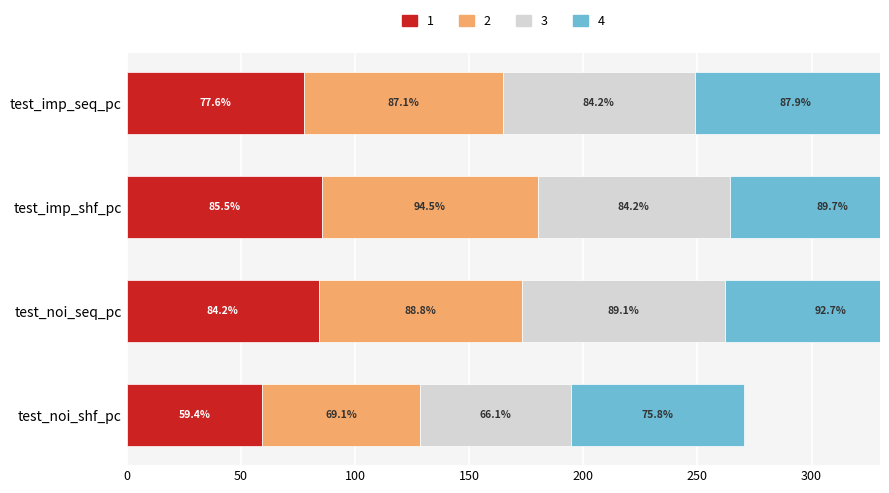

Reading right to left, what are all the values shown in this chart?

1: 59.4	84.2	85.5	77.6
2: 69.1	88.8	94.5	87.1
3: 66.1	89.1	84.2	84.2
4: 75.8	92.7	89.7	87.9